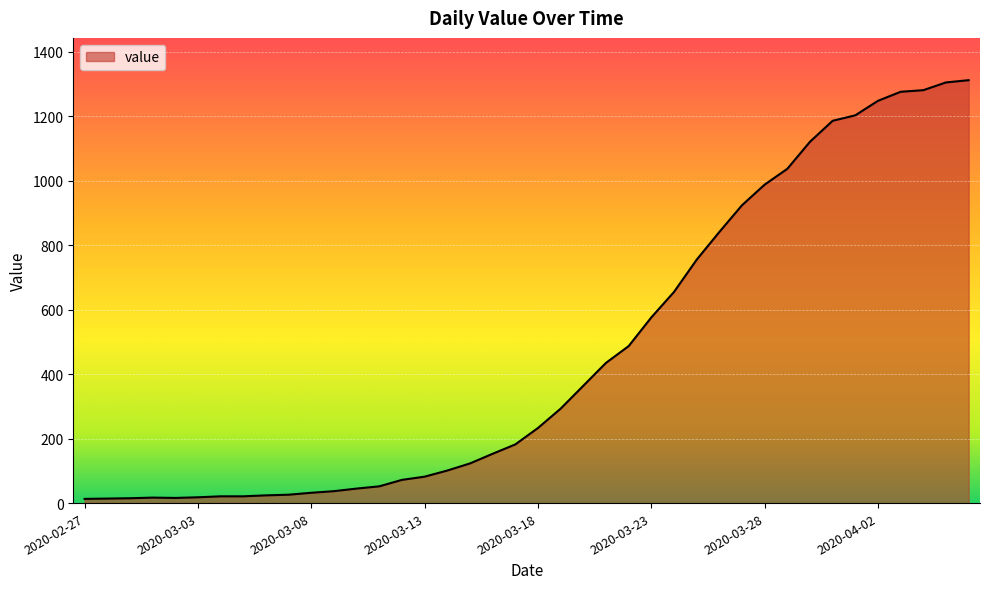

What is the difference between the maximum and minimum values?

1299